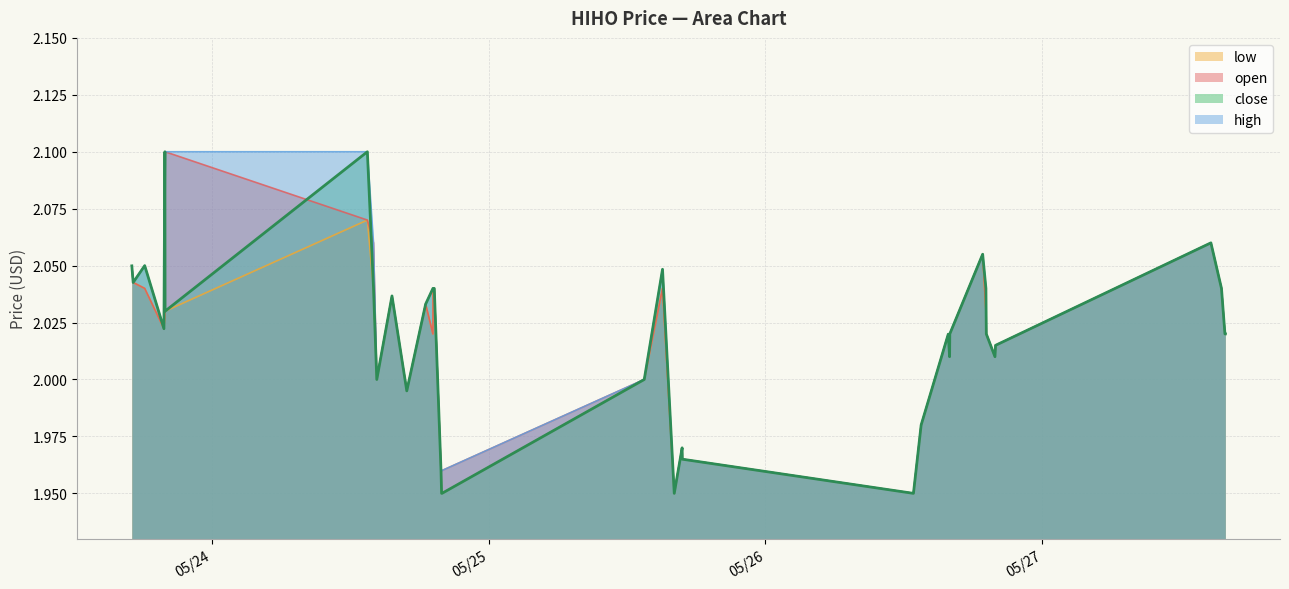

Is it true that close equals 2.0 at 2022-05-27 15:51?

True